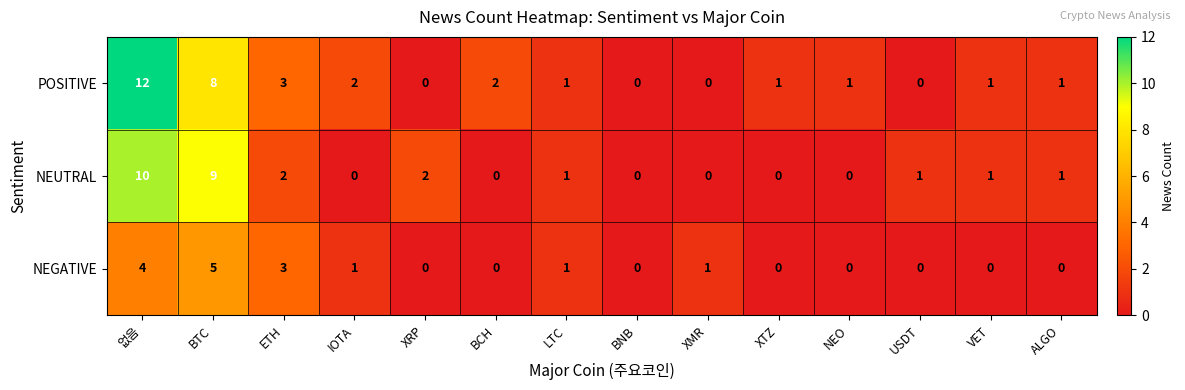

Which series has the widest spread of values?

POSITIVE